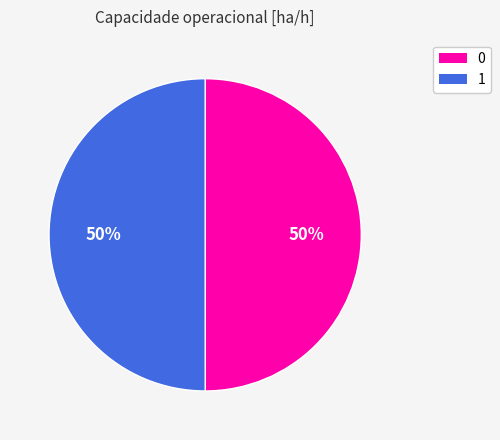

True or false: 1 accounts for 50% of the total.

True